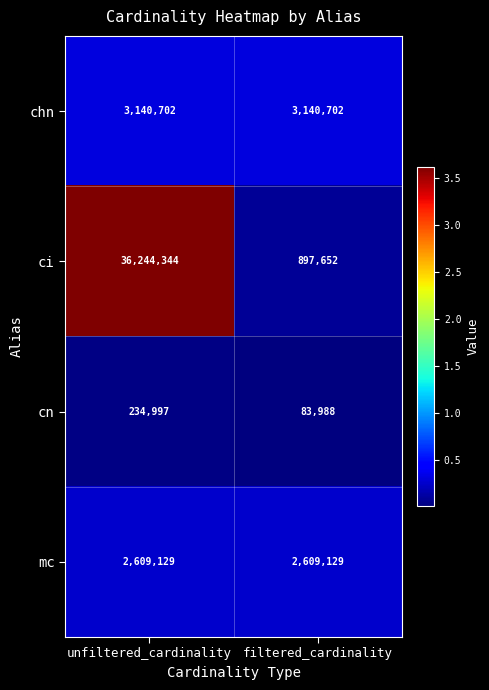

True or false: cn has a value of 83988 at filtered_cardinality.

True